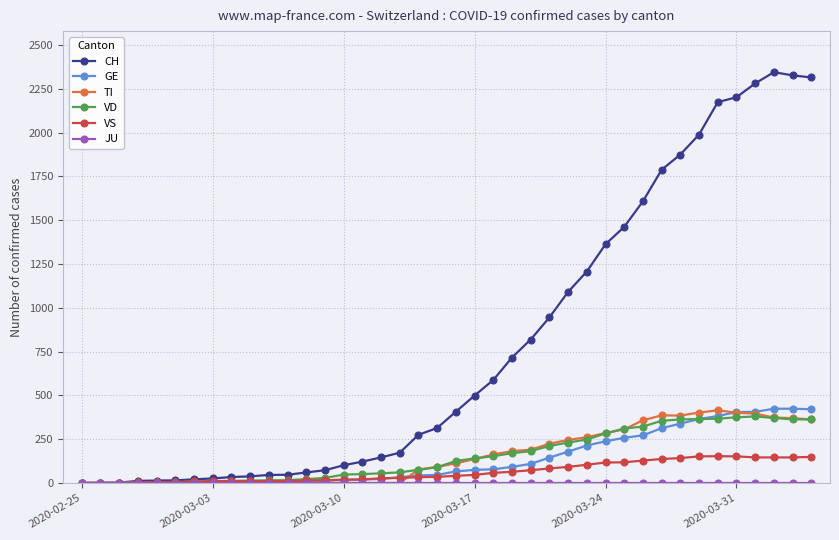

True or false: VS has more than 1 interior local peaks.

True